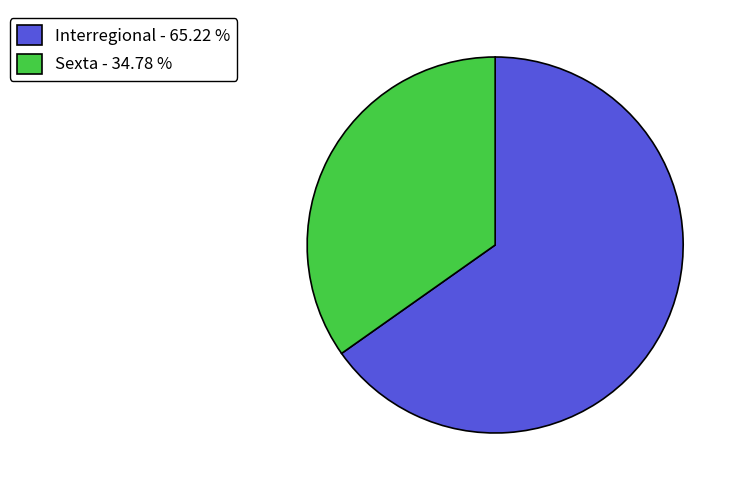

Do Interregional - 65.22 % and Sexta - 34.78 % together represent more than half of the pie?

Yes